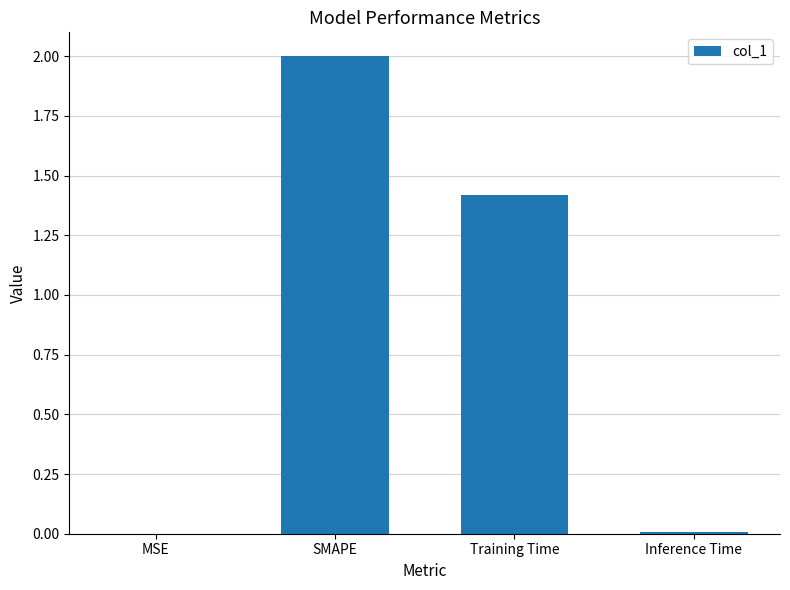

Which category has the highest value across all series?

SMAPE